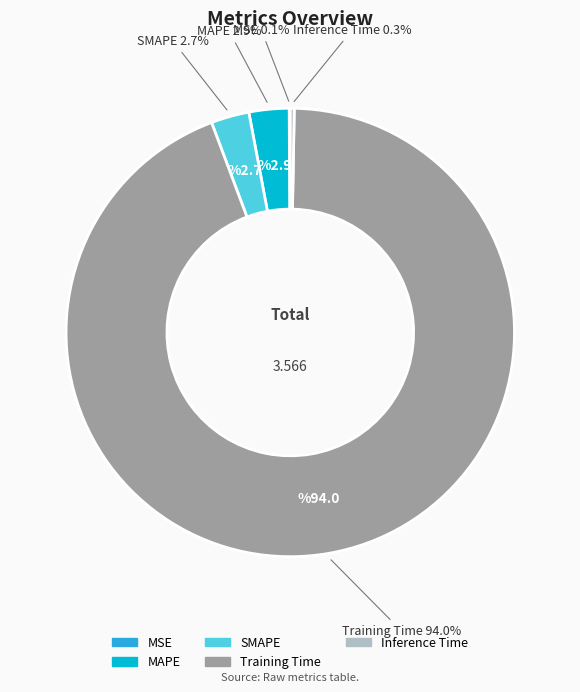

Which slice is the largest?

Training Time